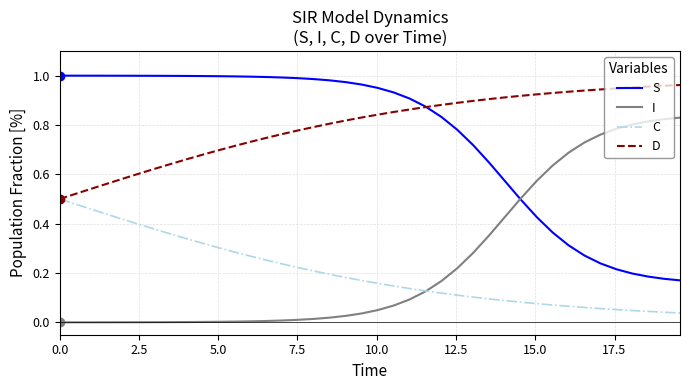

True or false: D and I cross at least once.

False